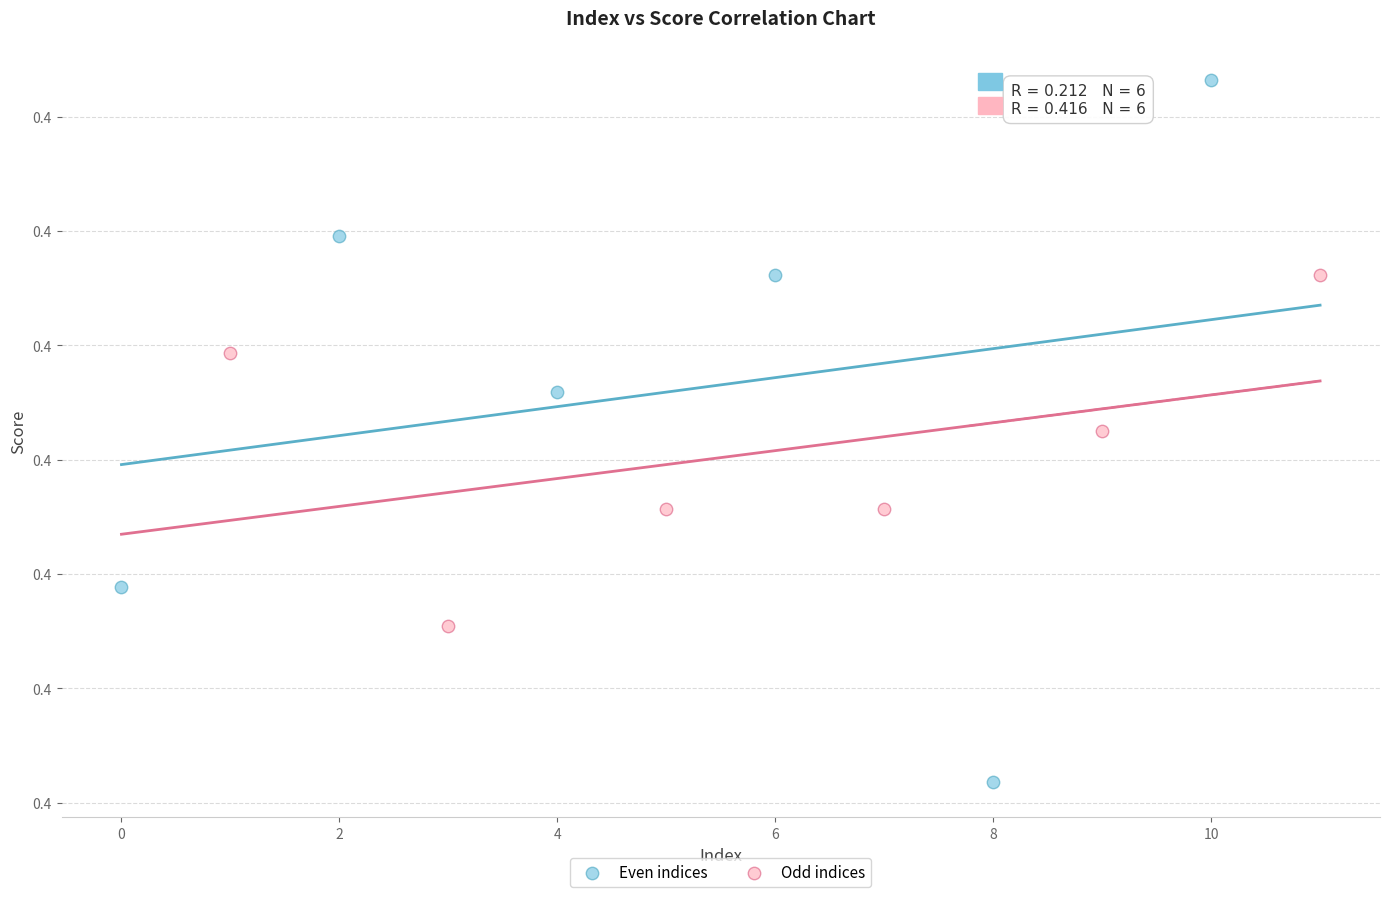

Which series reaches the minimum Y coordinate?

Even indices